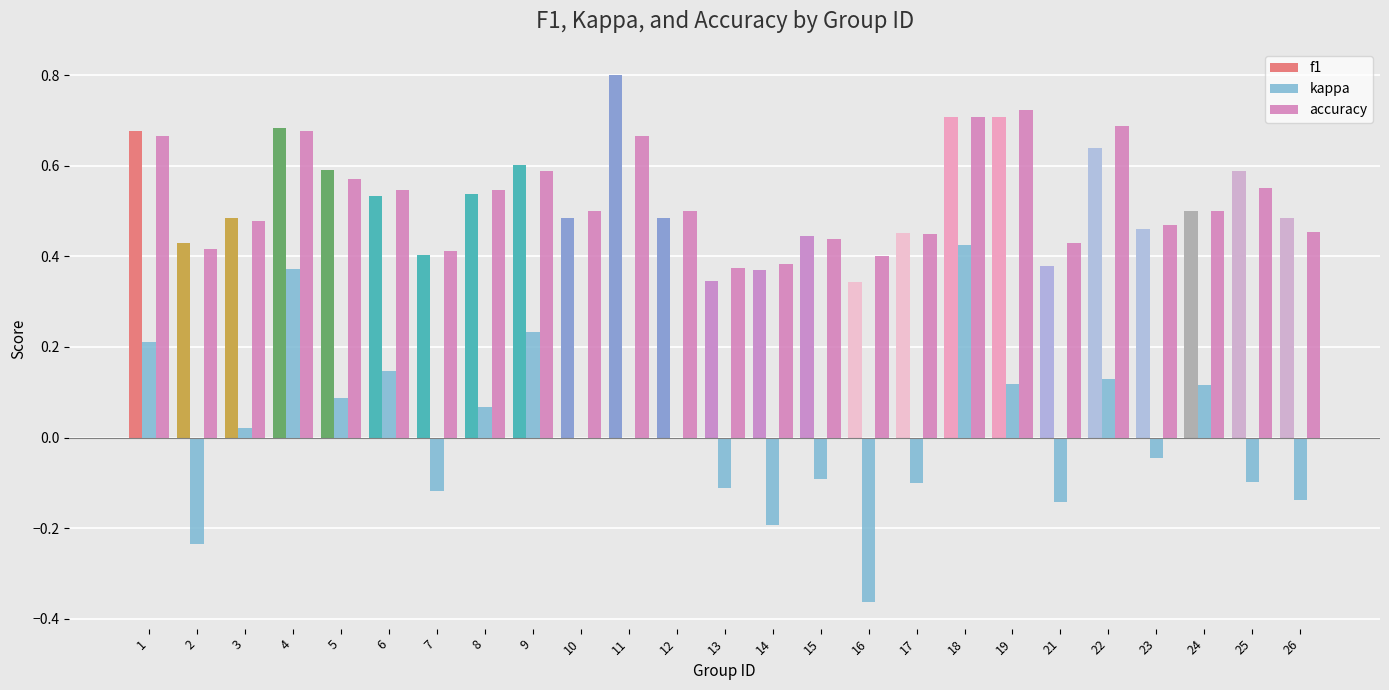

What are all the series names shown in the legend?

f1, kappa, accuracy